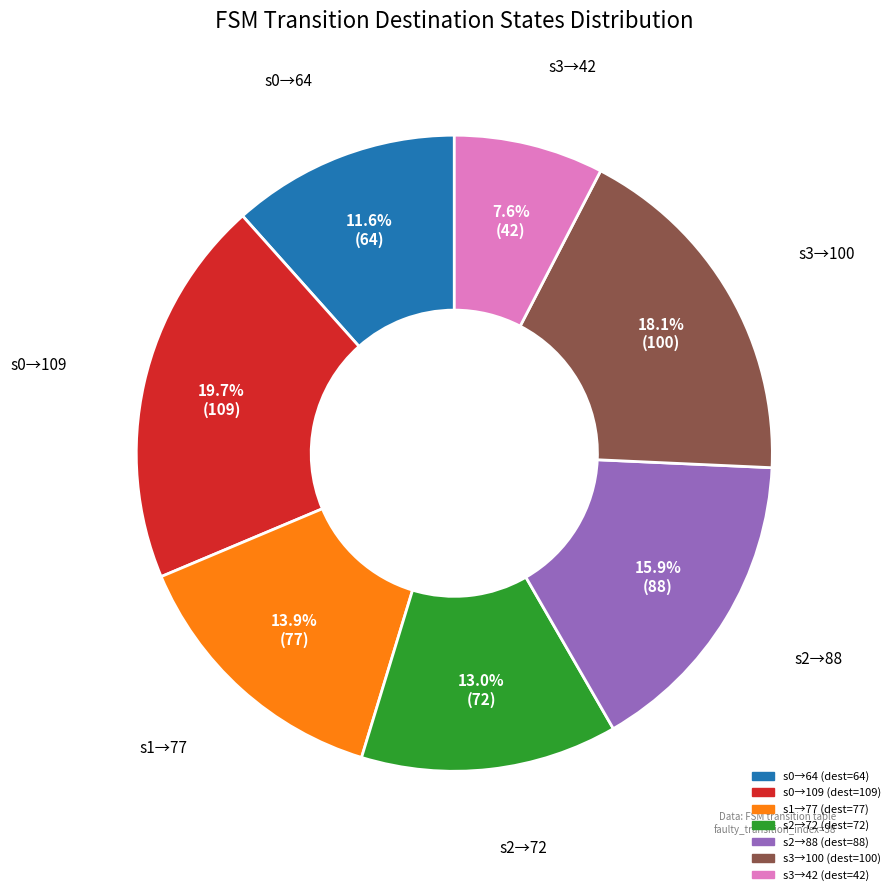

Does any single category account for the majority?

No